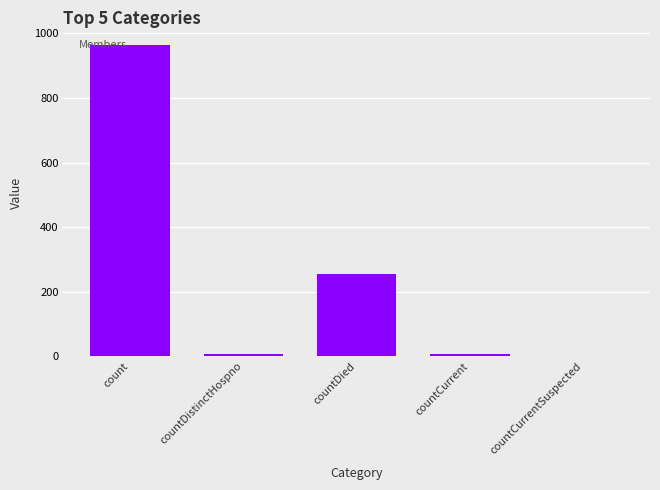

What is the sum of the values at countCurrentSuspected and countDistinctHospno?

6